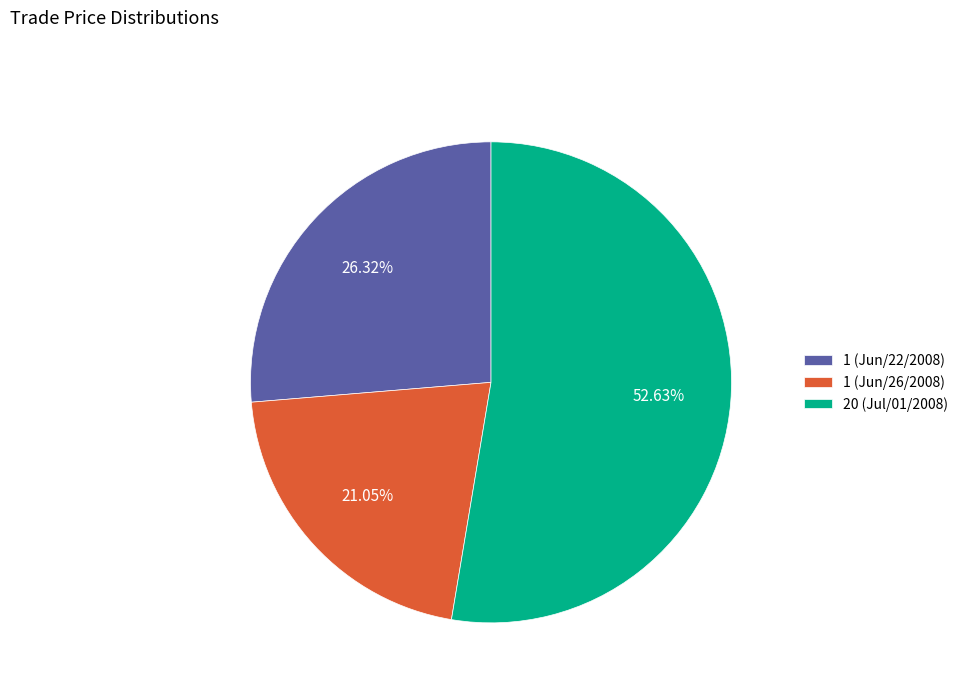

Does 20 (Jul/01/2008) represent more than half of the total?

Yes